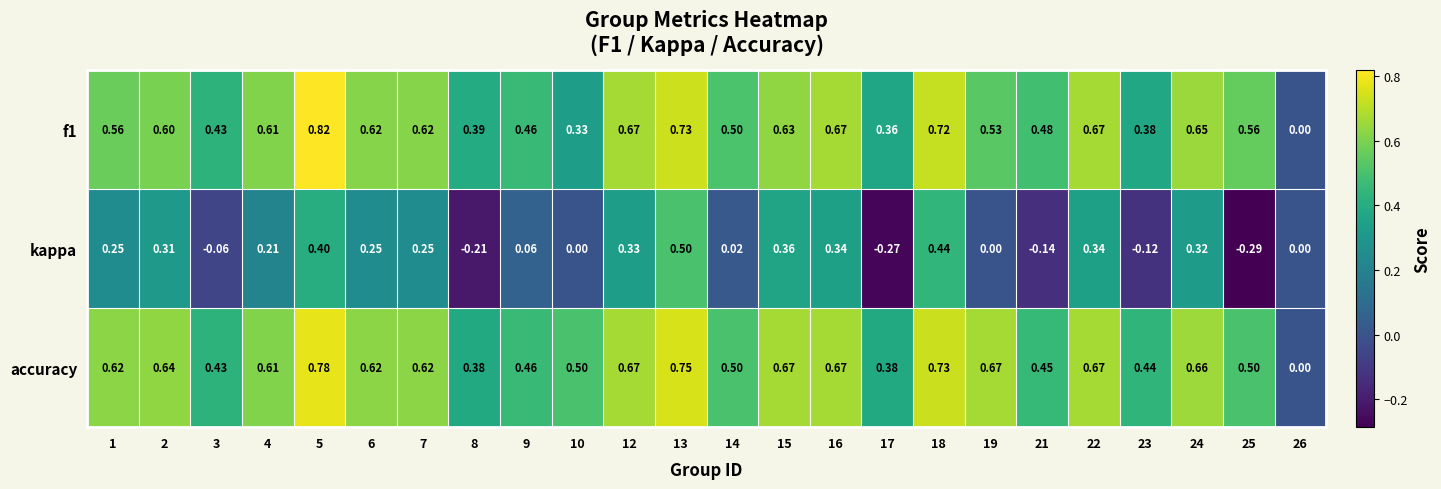

Is the value of f1 at 26 greater than the value of accuracy at 6?

No